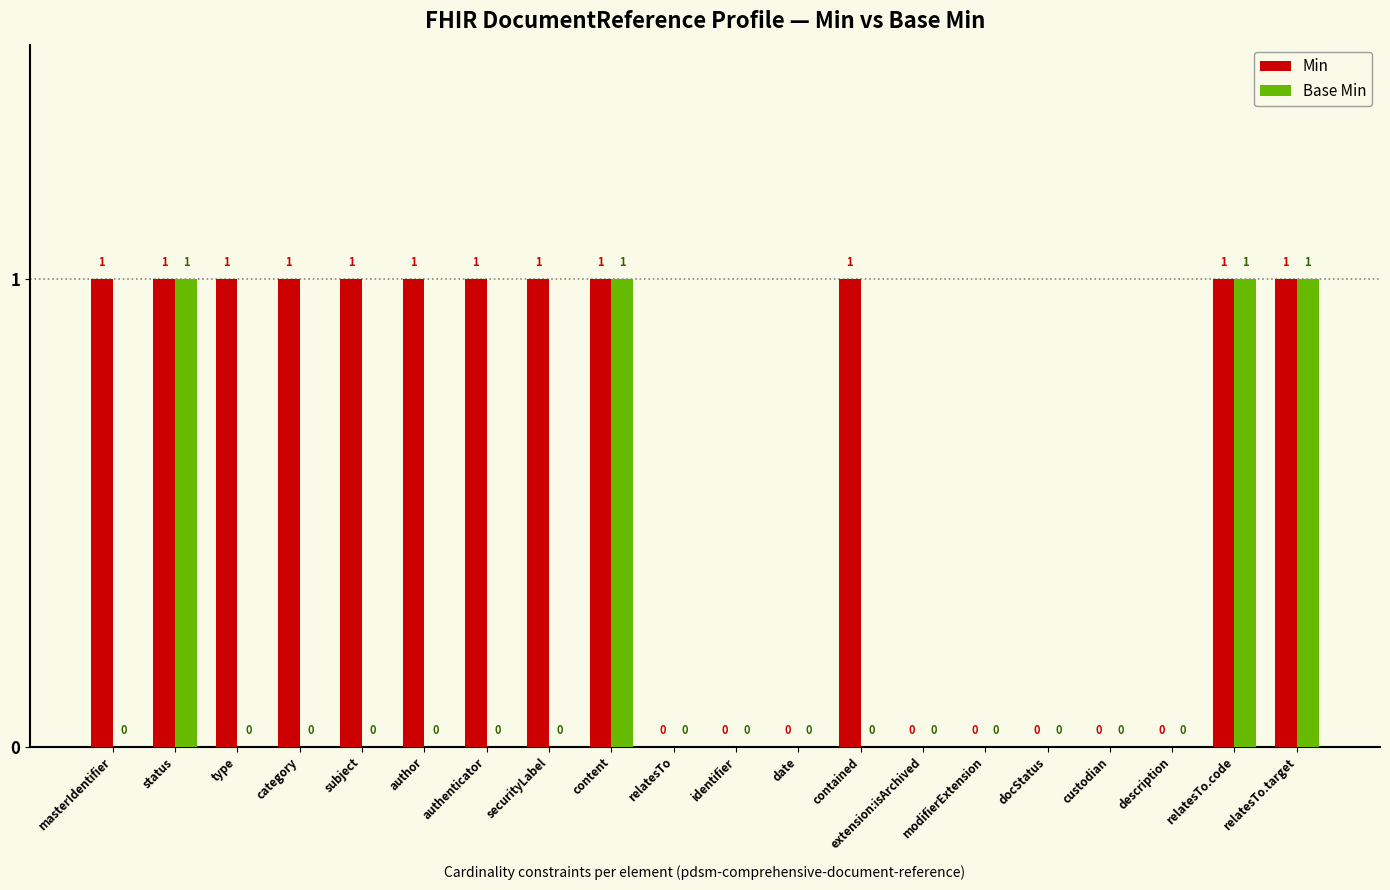

Between subject and date, which series saw the biggest shift?

Min